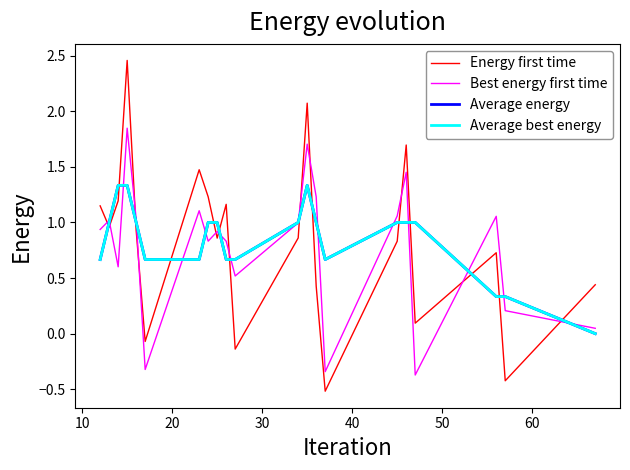

Does the chart display data point markers on the line(s)?

No